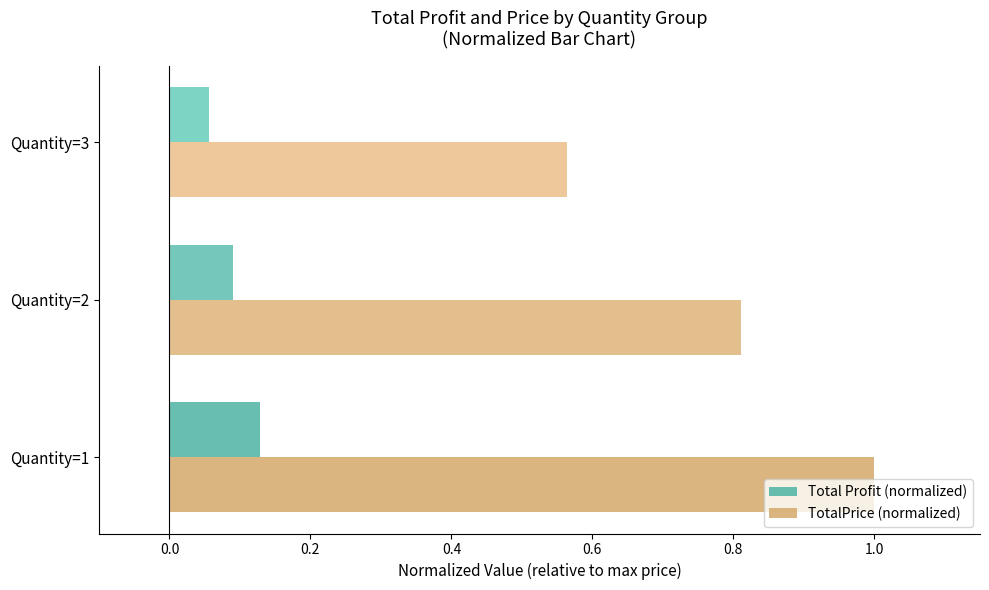

What is the maximum value for TotalPrice (normalized)?

1.0